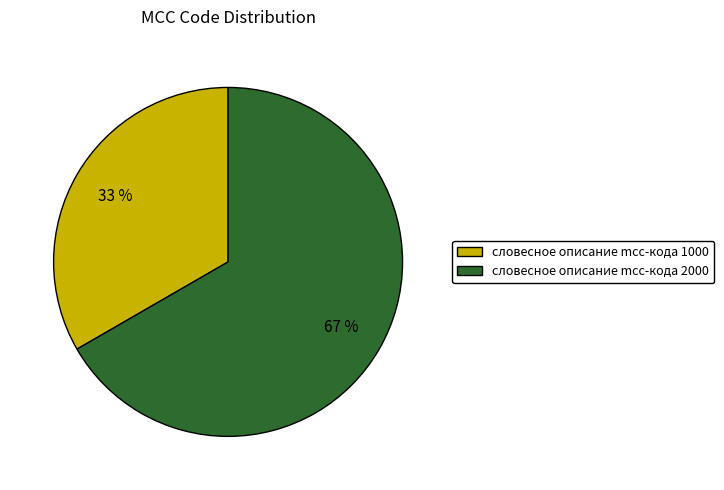

How many segments does this pie chart have?

2